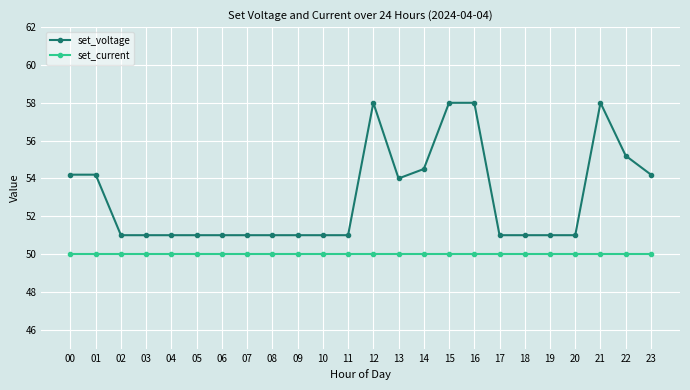

What is the value of the set_voltage point at the 10th from the left?

51.0